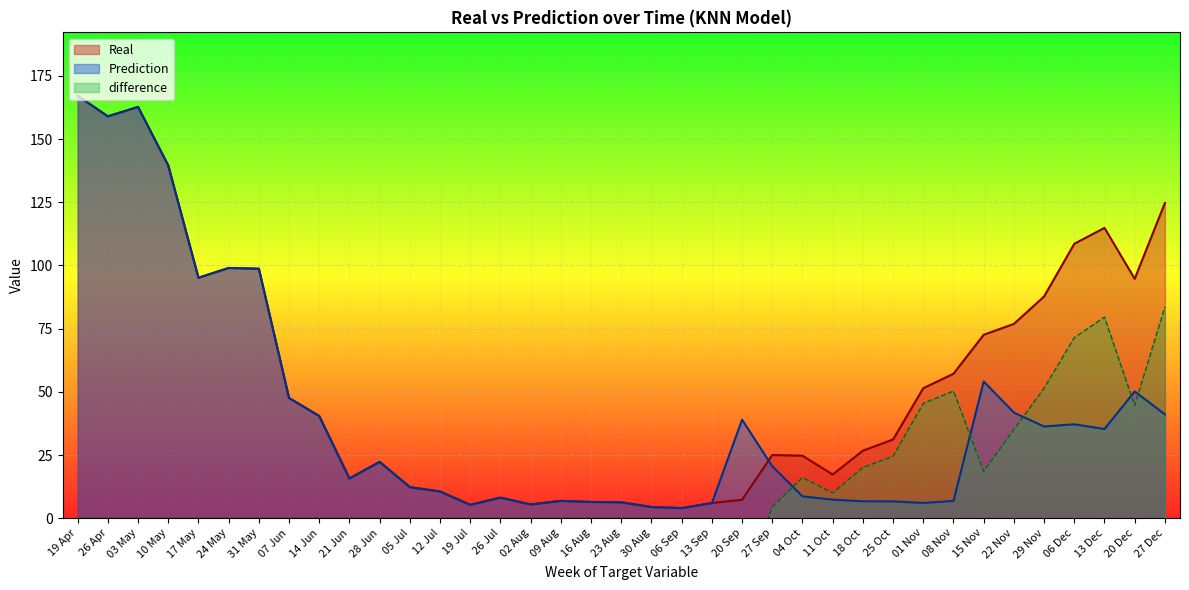

What is the minimum value for Prediction?

4.0